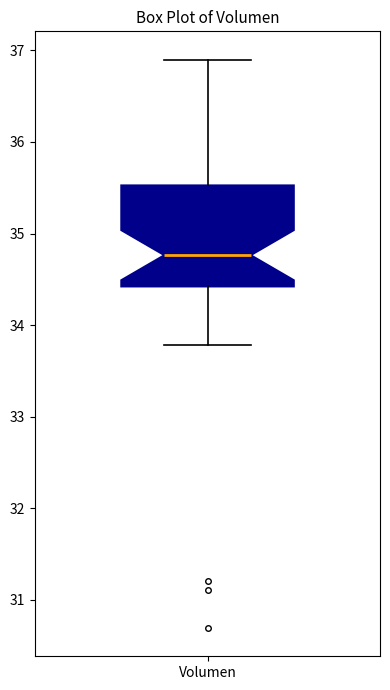

Transcribe this box plot: give where the median line is, the range the box spans, and where the two whiskers end, as read against the y-axis. The values are not printed on the chart, so give them approximately, as read against the axis.

median 34.8, box 34.4 to 35.5, whiskers 33.8 to 36.9